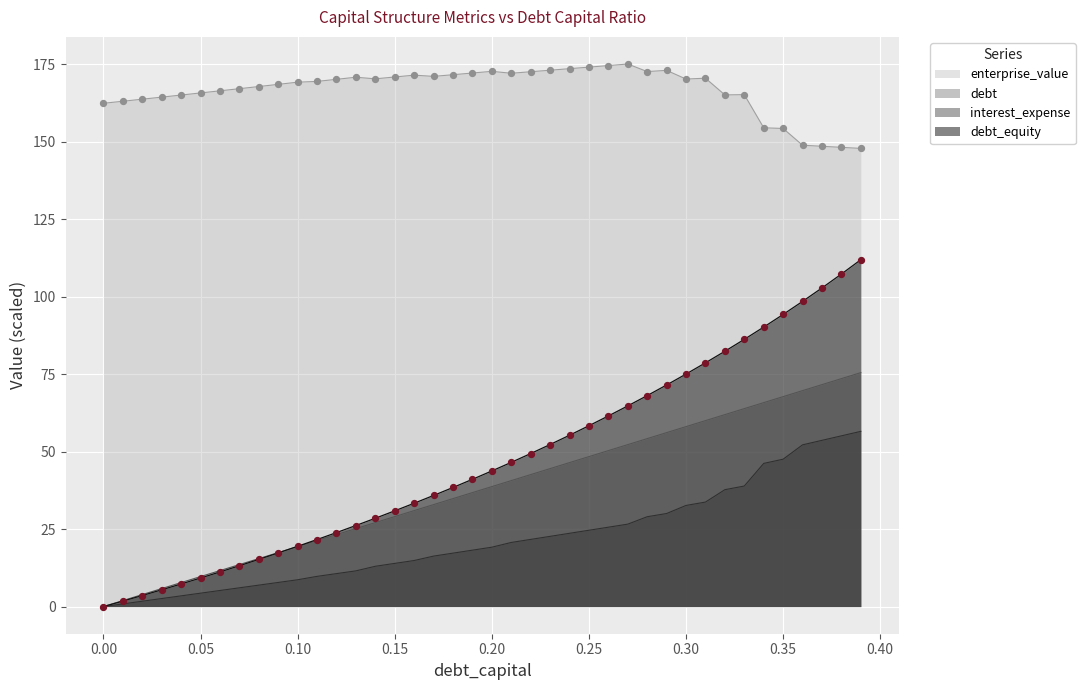

What is the total value across all series at 0.25?

305.3